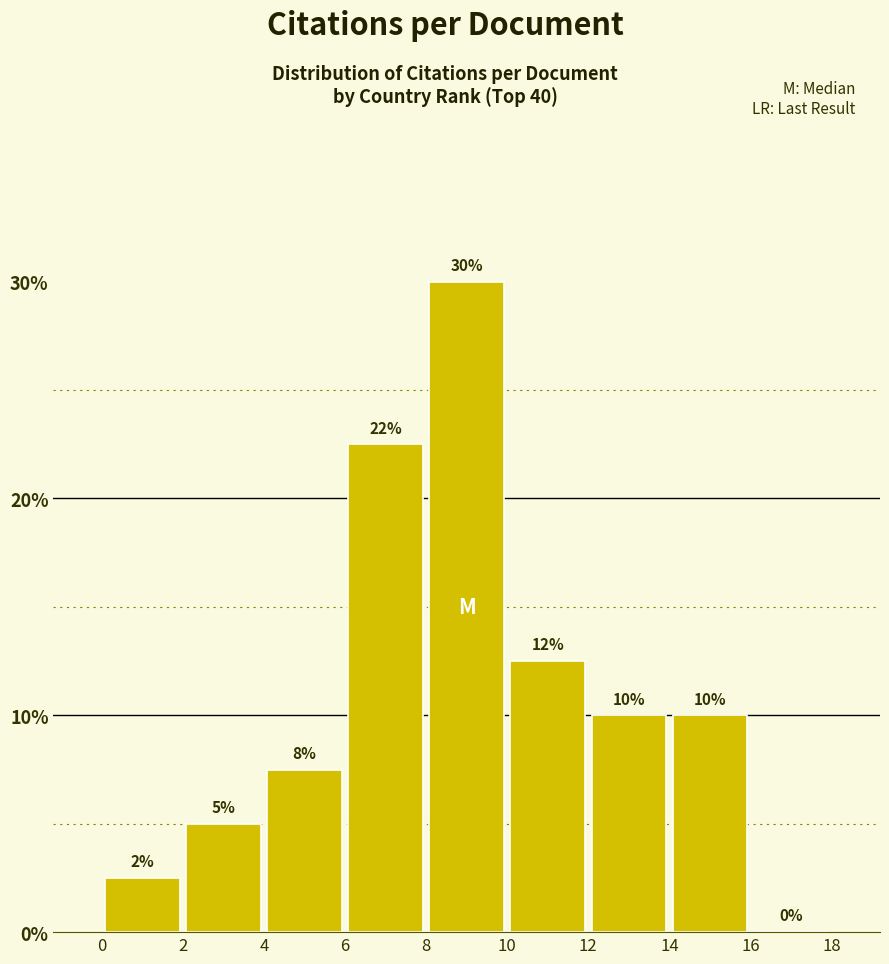

Which range on the x-axis has the tallest bar?

8 to 10